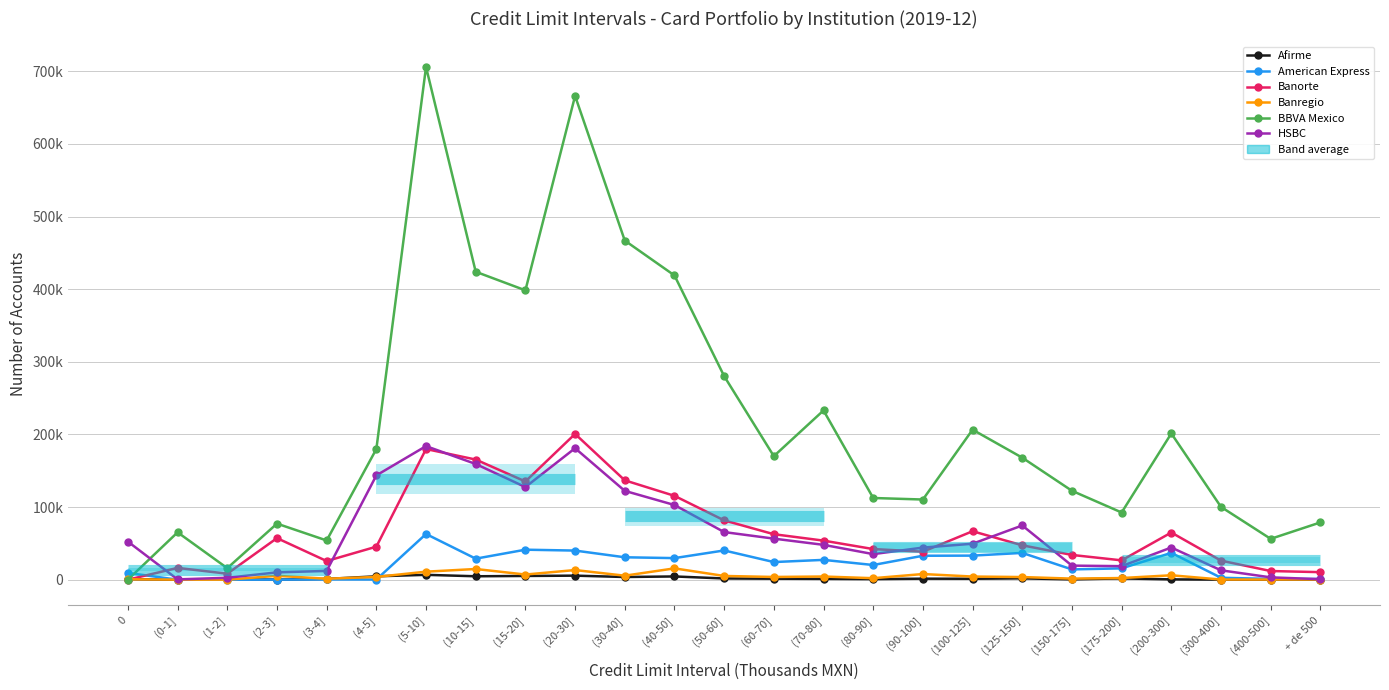

What is the difference between the maximum and second lowest values in the American Express series?

62915